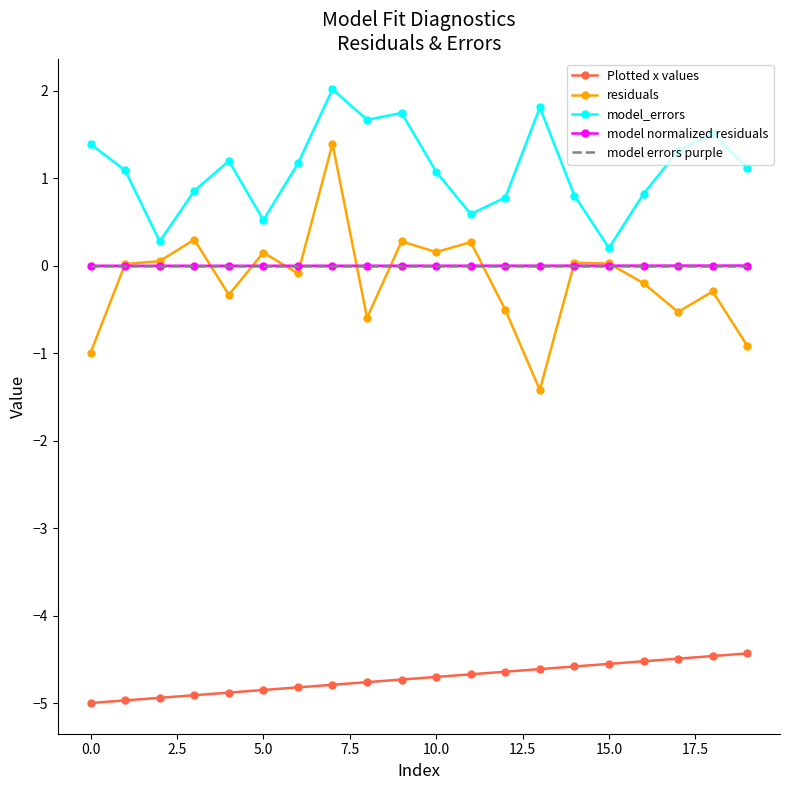

What is the lowest value of the Plotted x values series?

-5.0